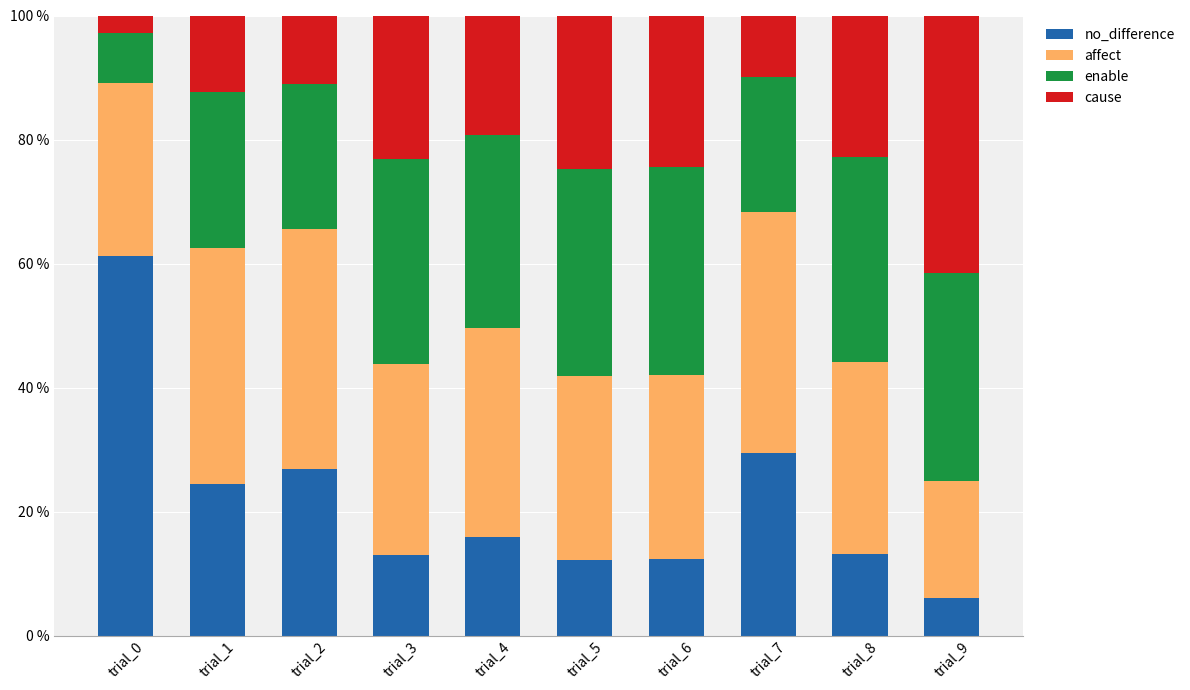

The no_difference series shows 6.0 at trial_9. True or false?

True